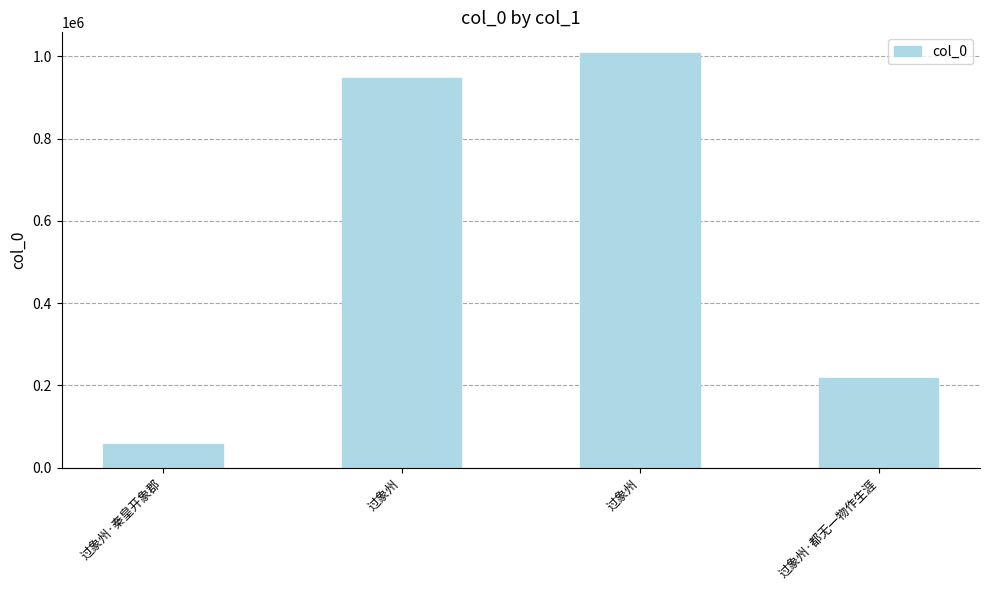

What is the change in value from 过象州·秦皇开象郡 to 过象州?

+890464